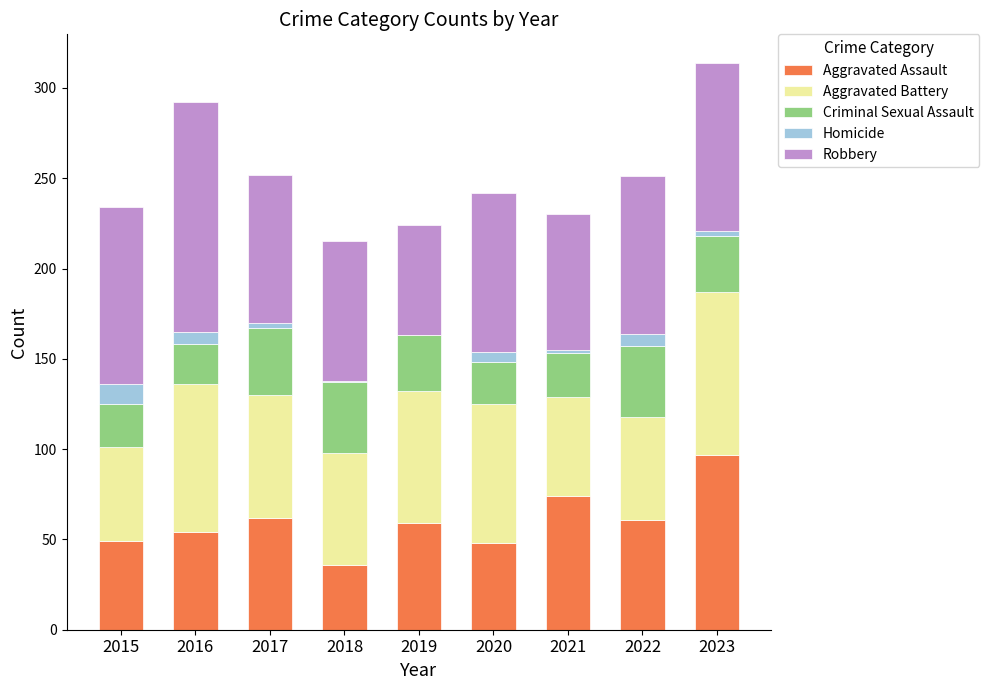

What is the highest value of the Aggravated Assault series?

97